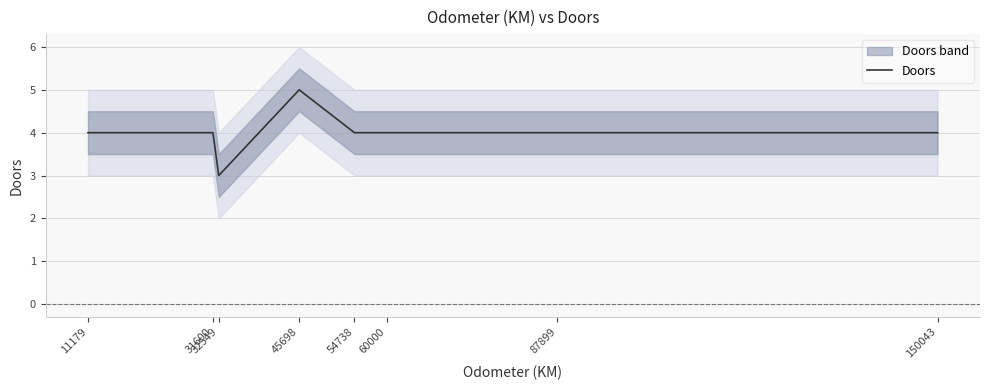

Reading left to right, what are all the values shown in this chart?

4	4	3	5	4	4	4	4